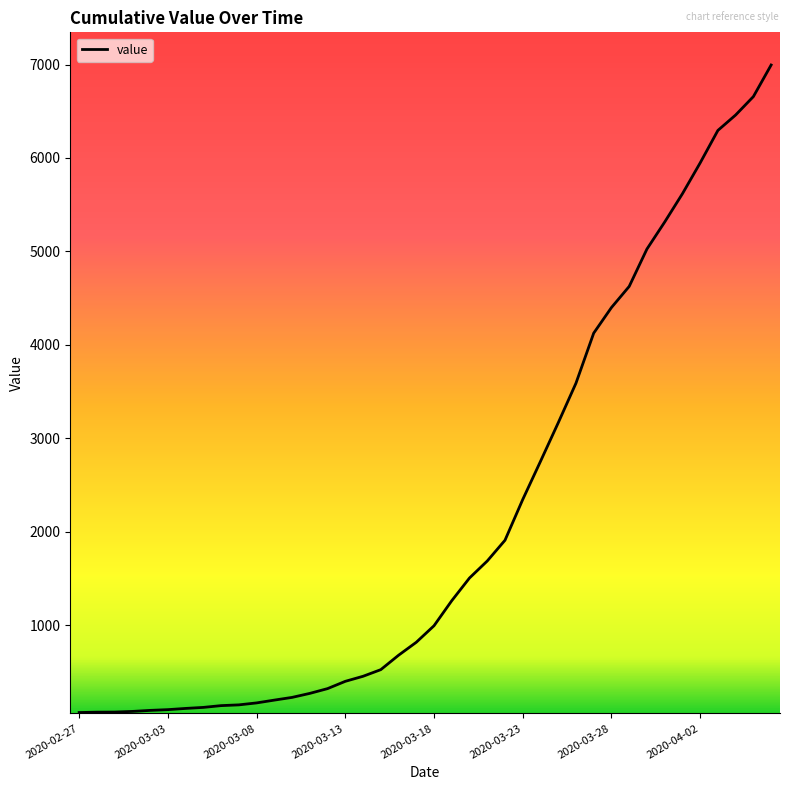

How many lines are shown in the chart?

1